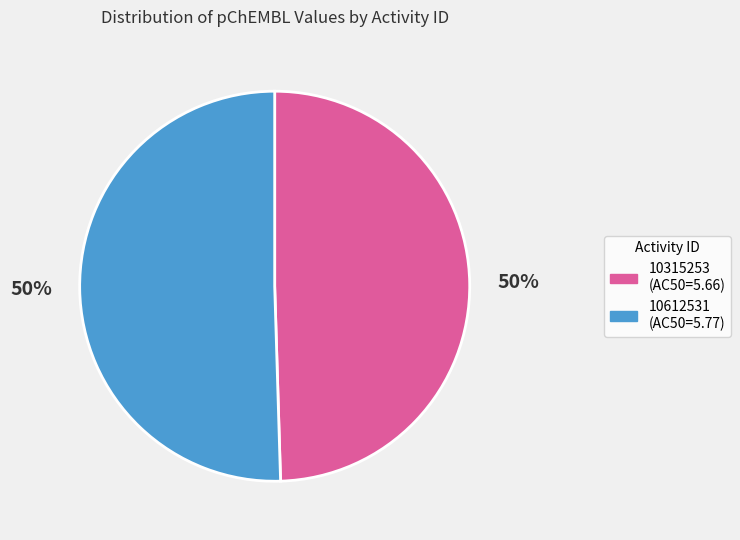

To the nearest percent, what percentage of the pie is 10612531?

50%